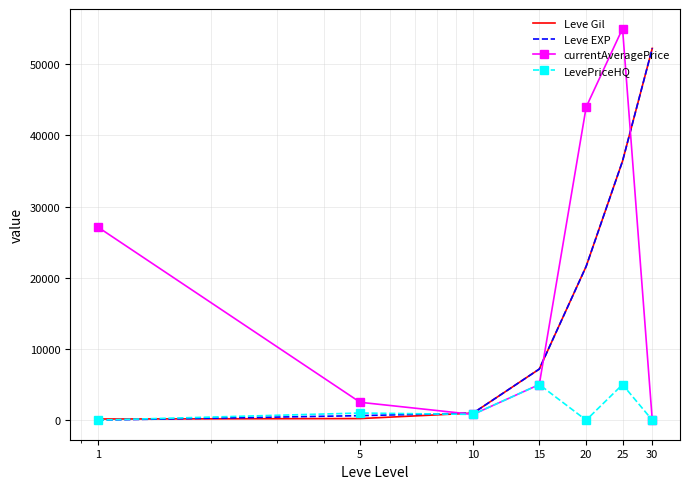

What is the highest value of the Leve Gil series?

52220